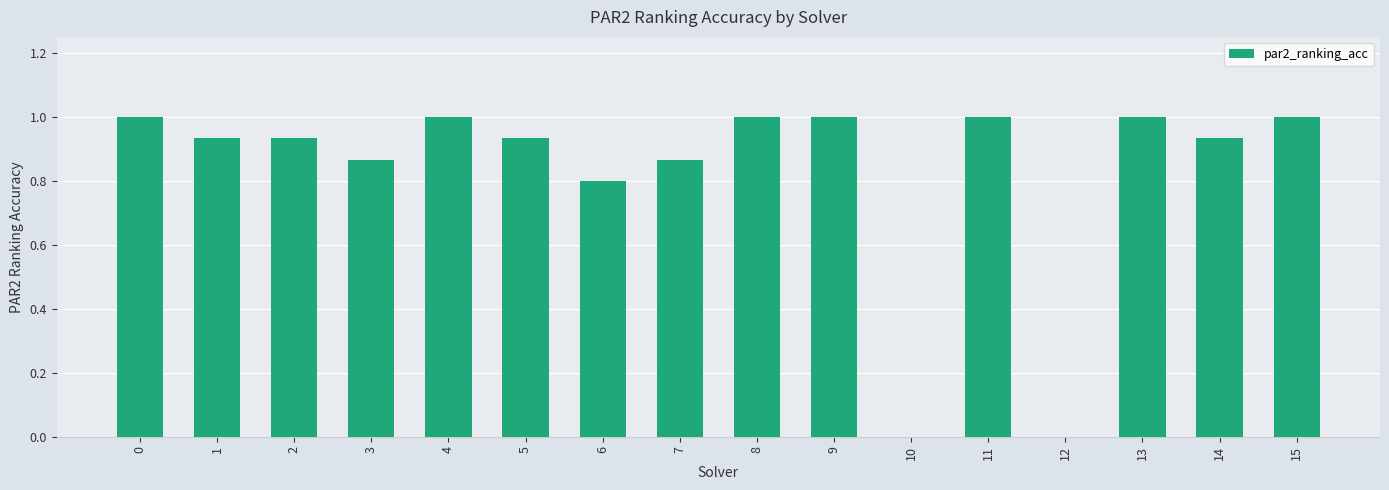

Between 6 and 8, which is larger?

8